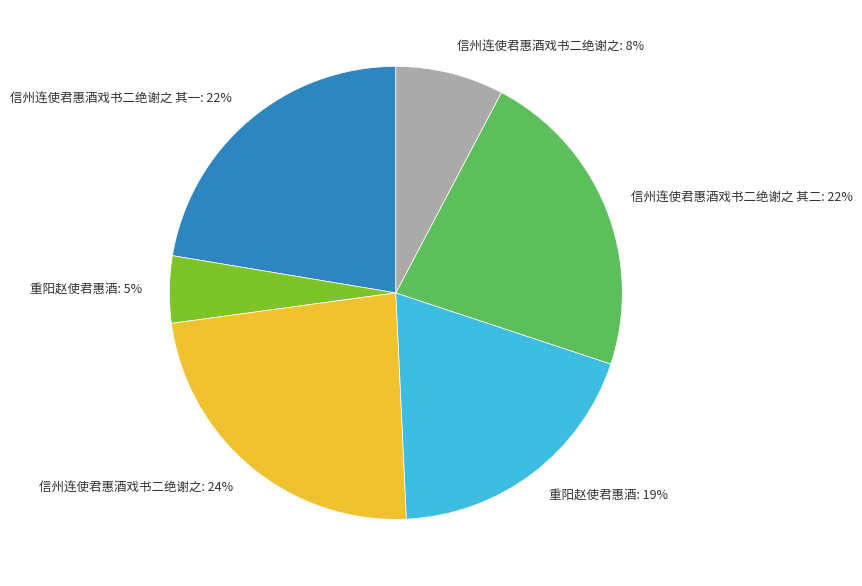

Is there a majority slice in this chart?

No